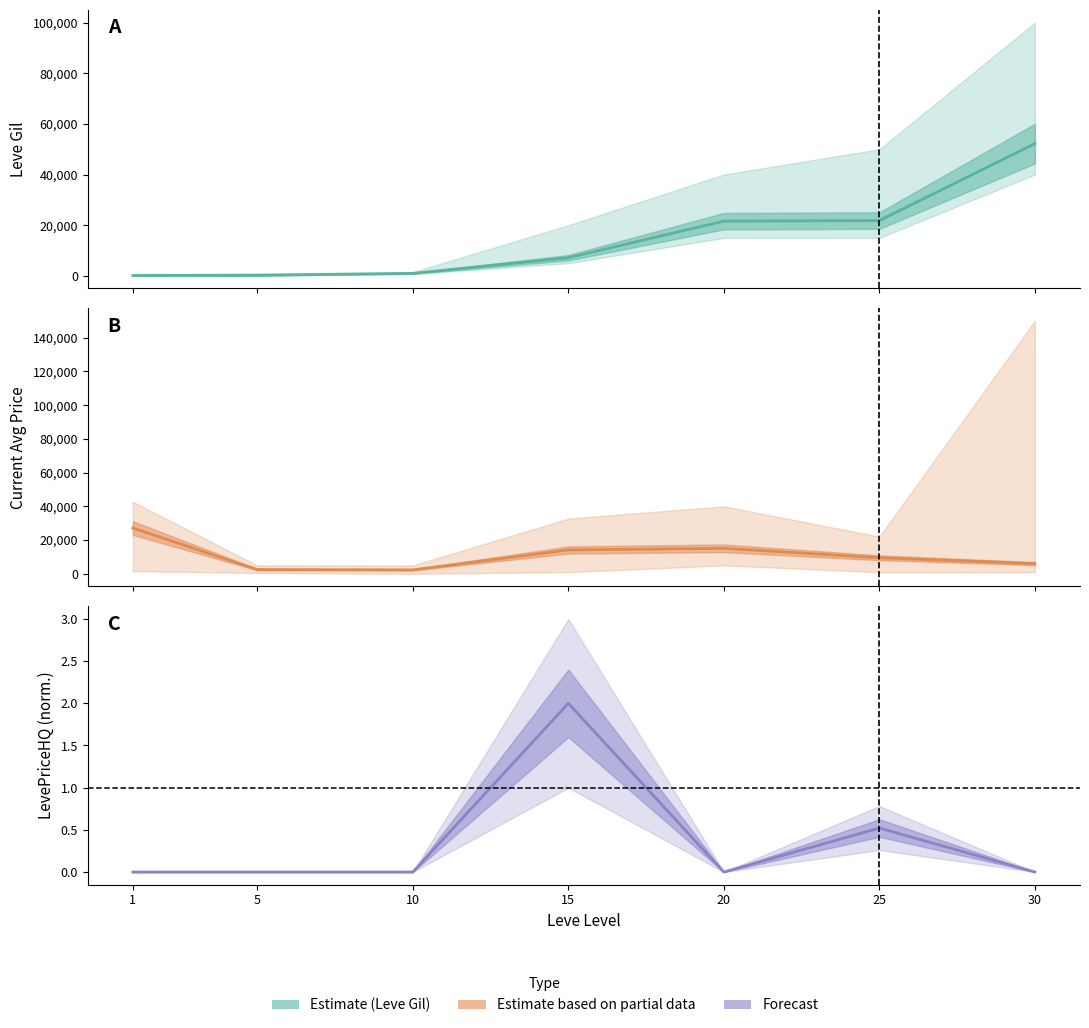

What is the average value of the currentAveragePrice series?

10975.1